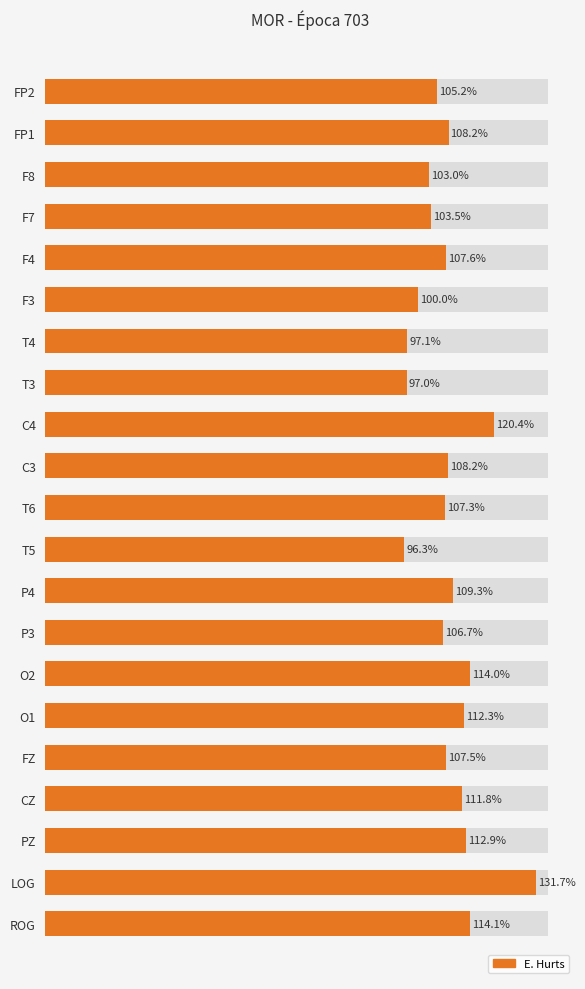

Reading left to right, extract all data points from this chart.

1.1	1.1	1.0	1.0	1.1	1.0	1.0	1.0	1.2	1.1	1.1	1.0	1.1	1.1	1.1	1.1	1.1	1.1	1.1	1.3	1.1